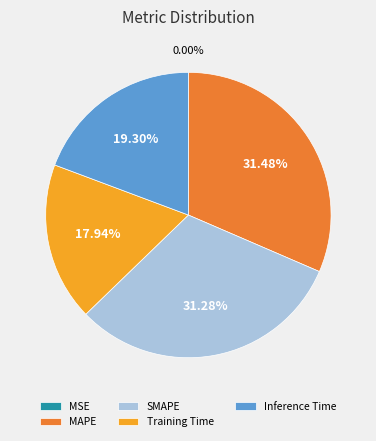

To the nearest percent, what is the average slice percentage?

20%